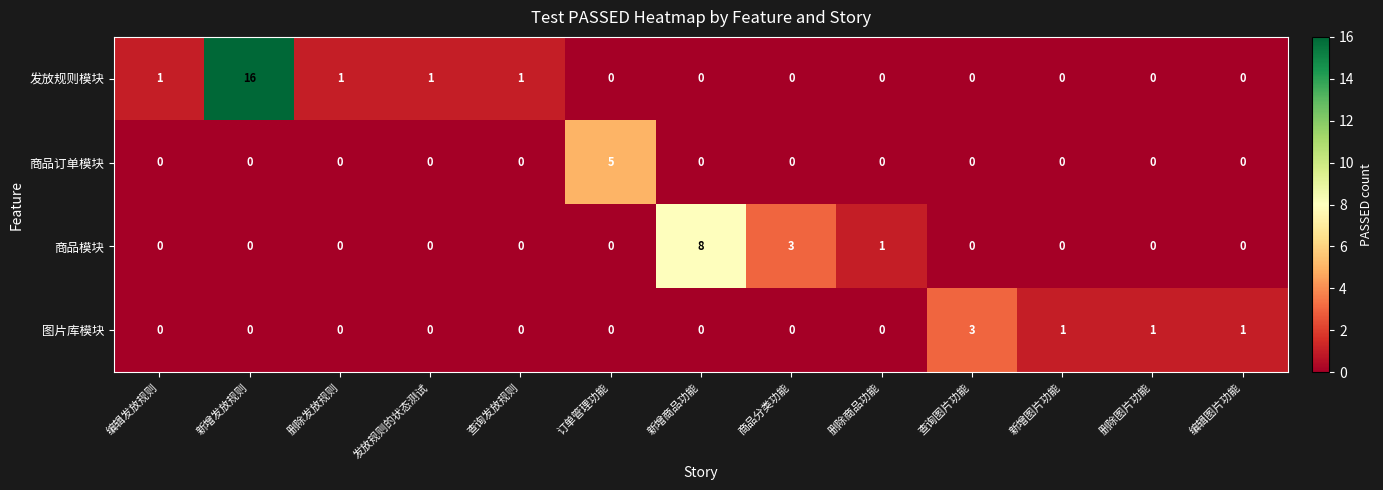

How many 图片库模块 values are between 0 and 1?

12